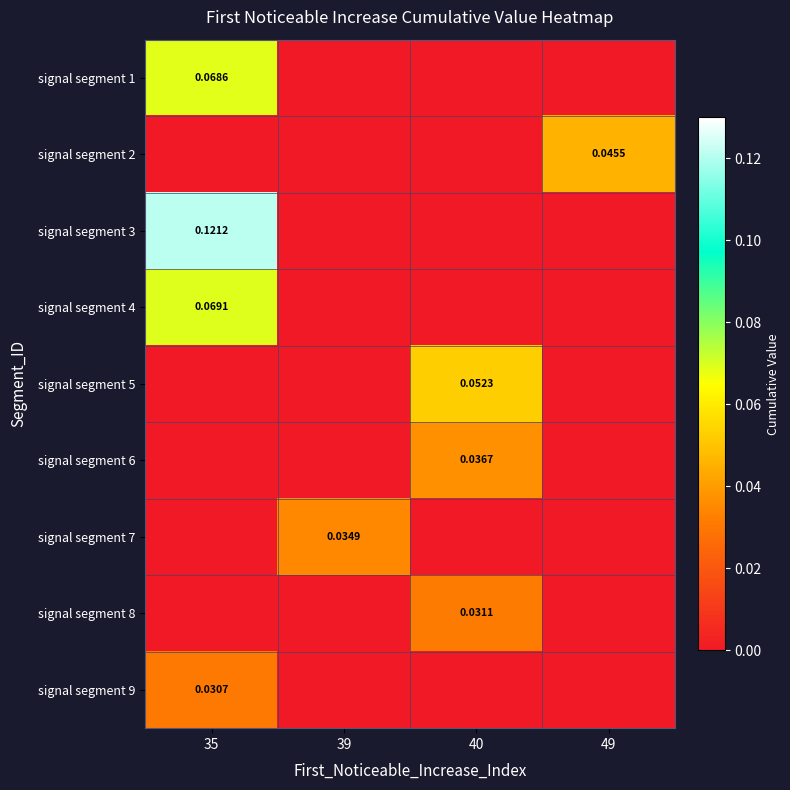

At which category does the chart reach its peak across all series?

35